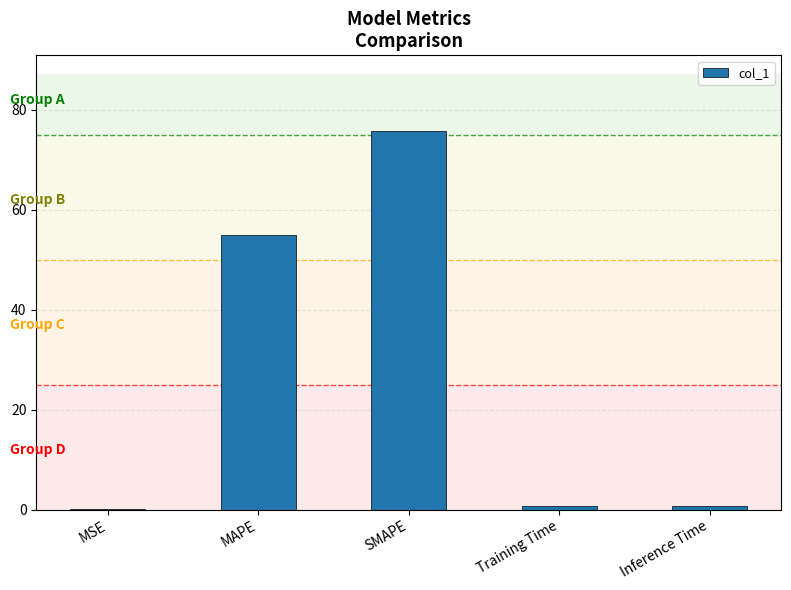

What is the approximate value at MAPE?

54.9